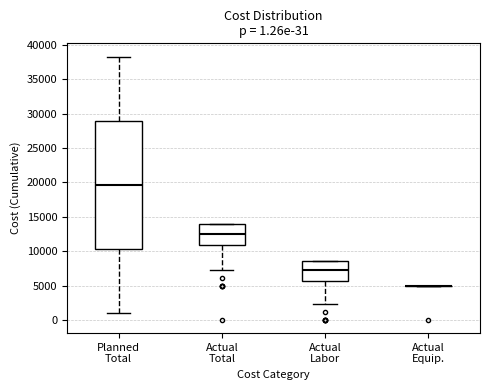

Which box is the tallest, from its lower edge to its upper edge?

Planned Total